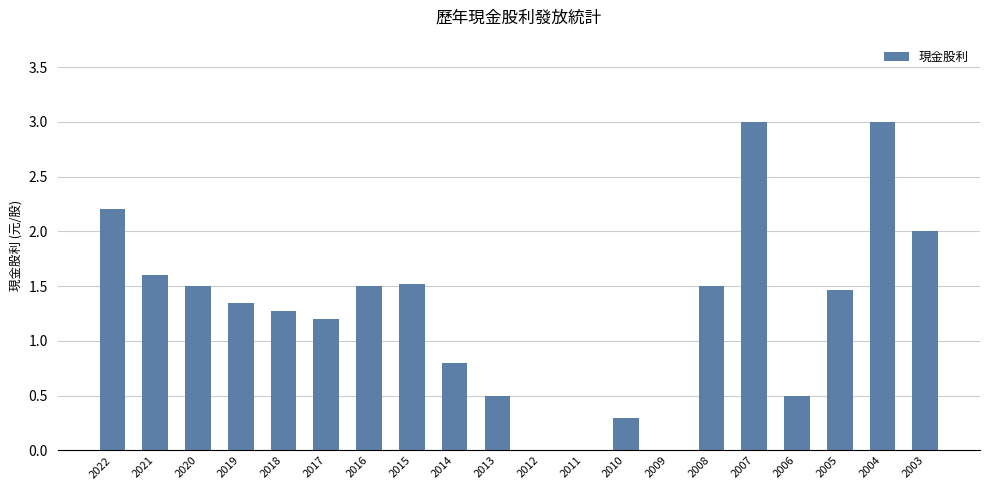

Between 2012 and 2008, which is larger?

2008